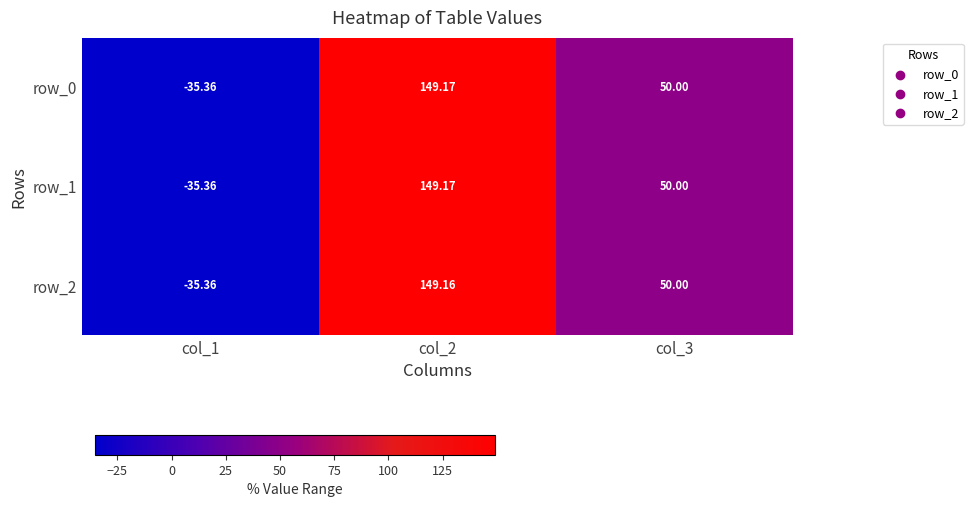

What is the average value of the row_0 series?

54.6